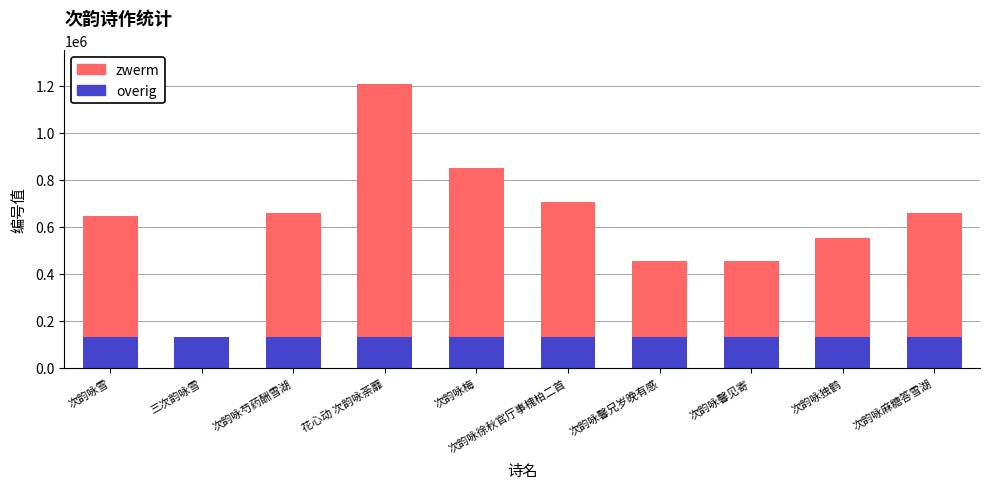

At which category is the sum across all series the highest?

花心动 次韵咏荼蘼